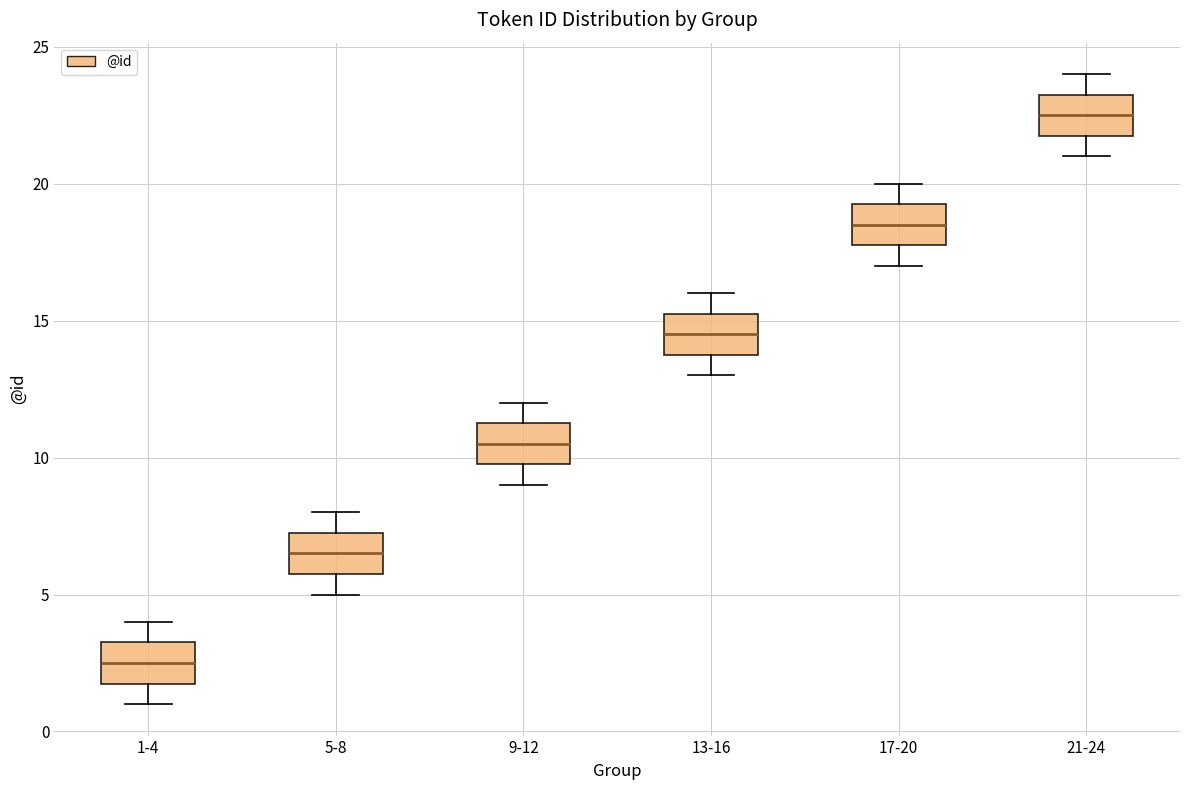

Which box has the lowest median line?

1-4